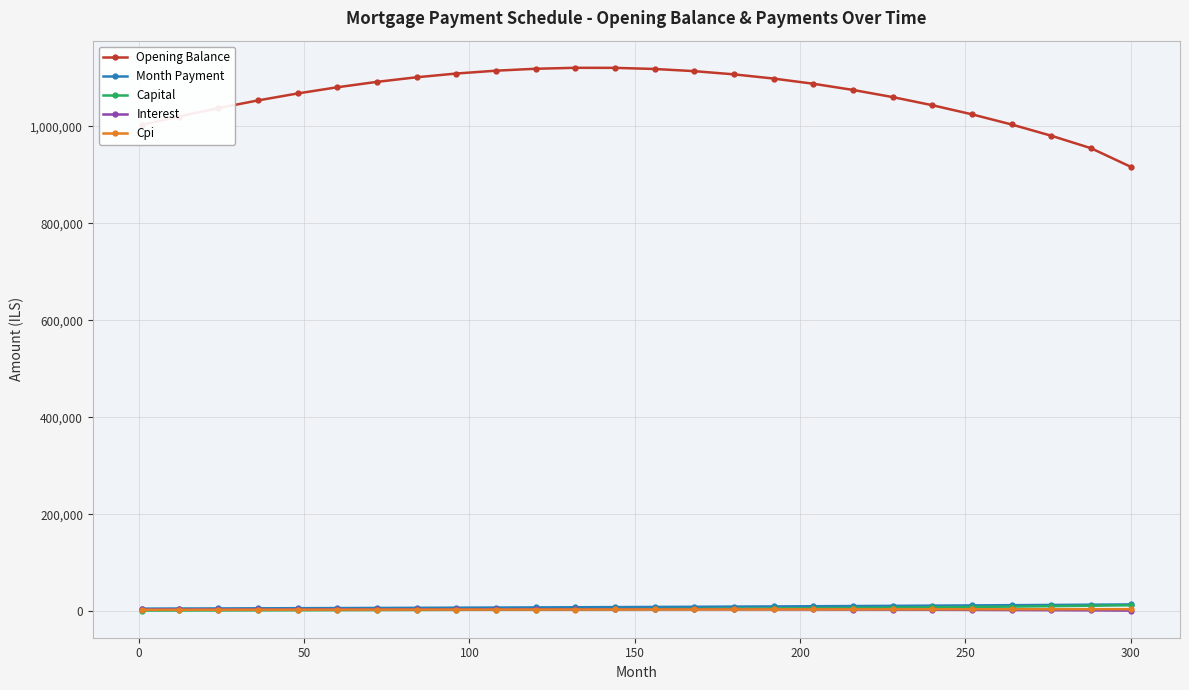

Which series has the widest spread of values?

Opening Balance